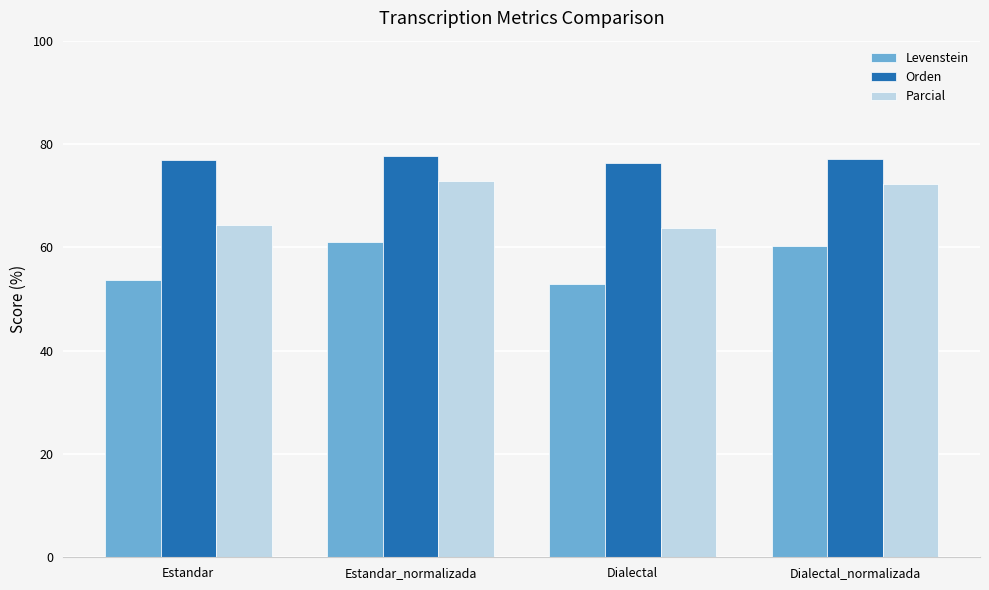

How many categories are shown in the chart?

4